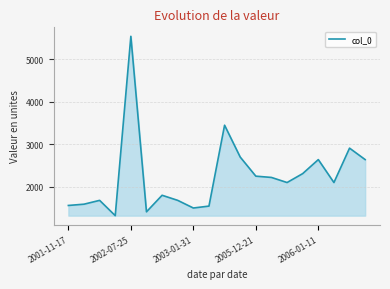

What is the greatest value displayed?

5544